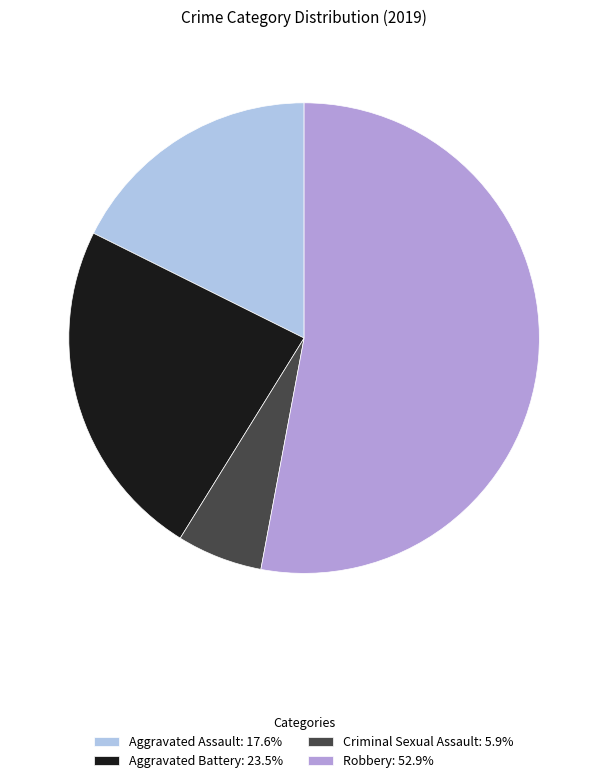

Combined, do Robbery: 52.9% and Aggravated Assault: 17.6% account for over 50%?

Yes